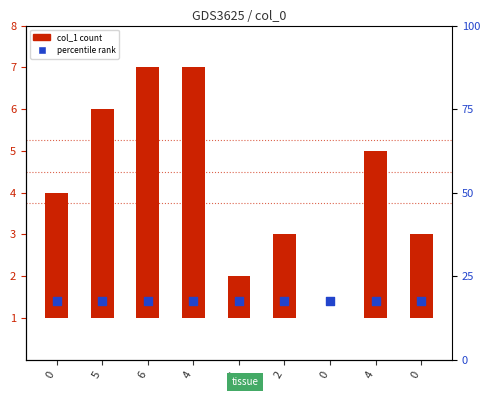

Which series has the largest total across all categories?

col_1 count